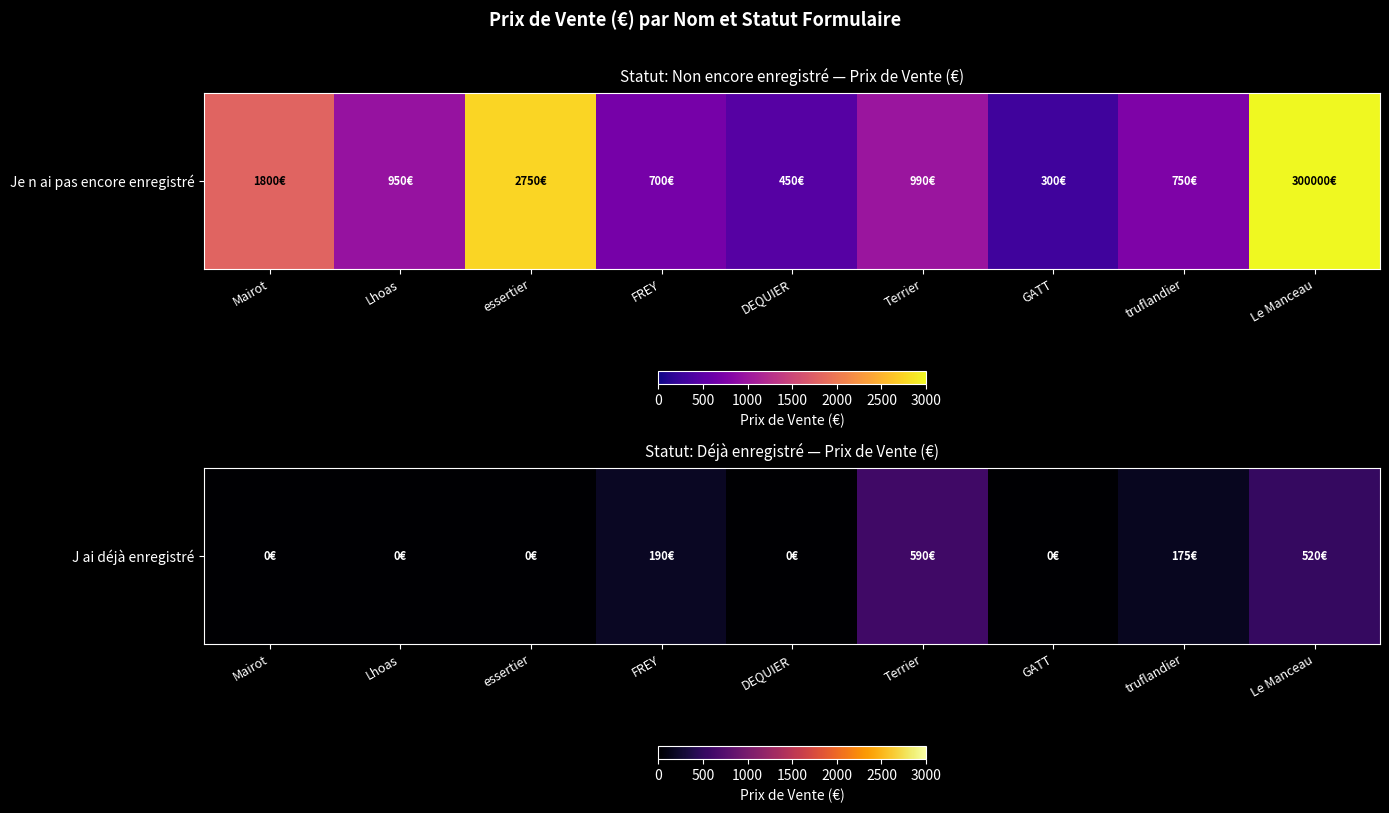

What is the difference between the maximum and minimum values?

590